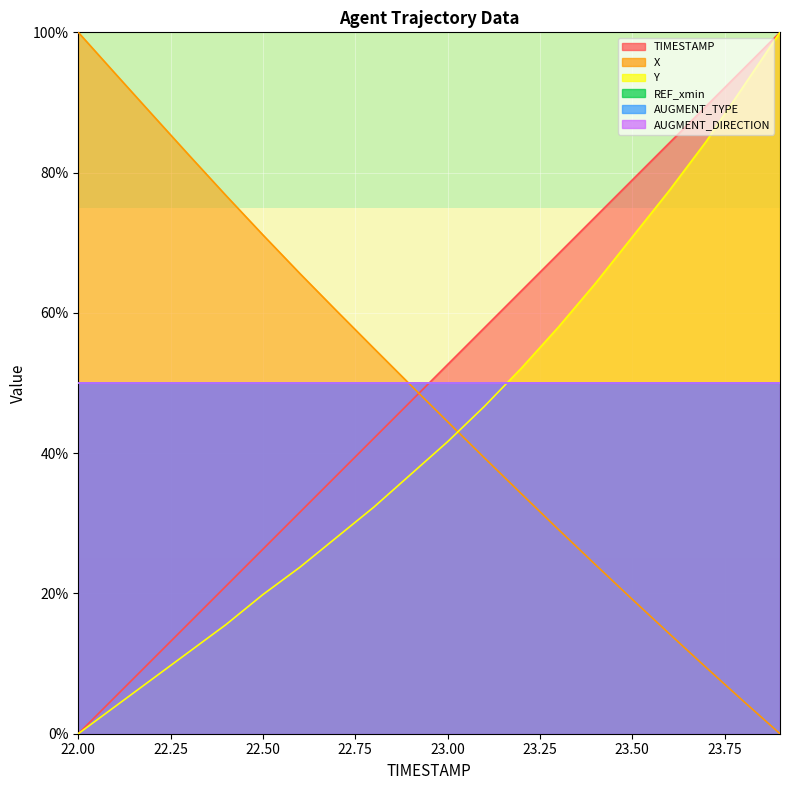

Which series ends up on top after the final intersection of Y and X?

Y